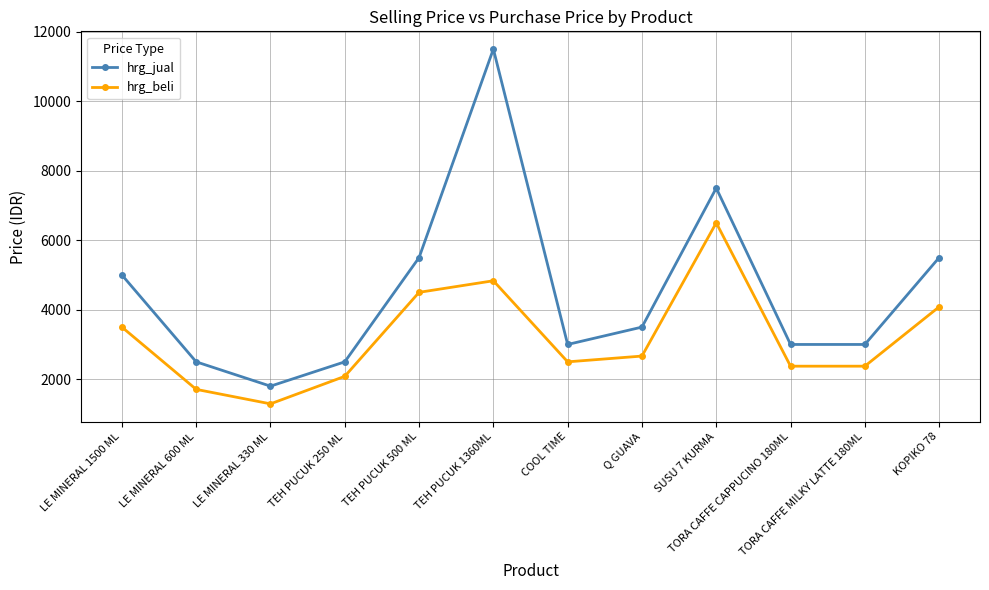

At which category does hrg_beli reach its first local valley?

LE MINERAL 330 ML